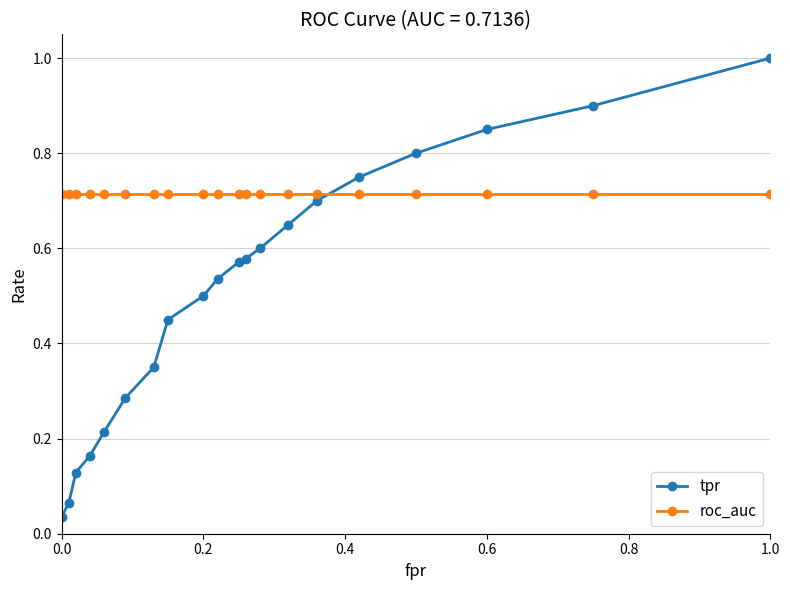

How many intersections are there between tpr and roc_auc?

1